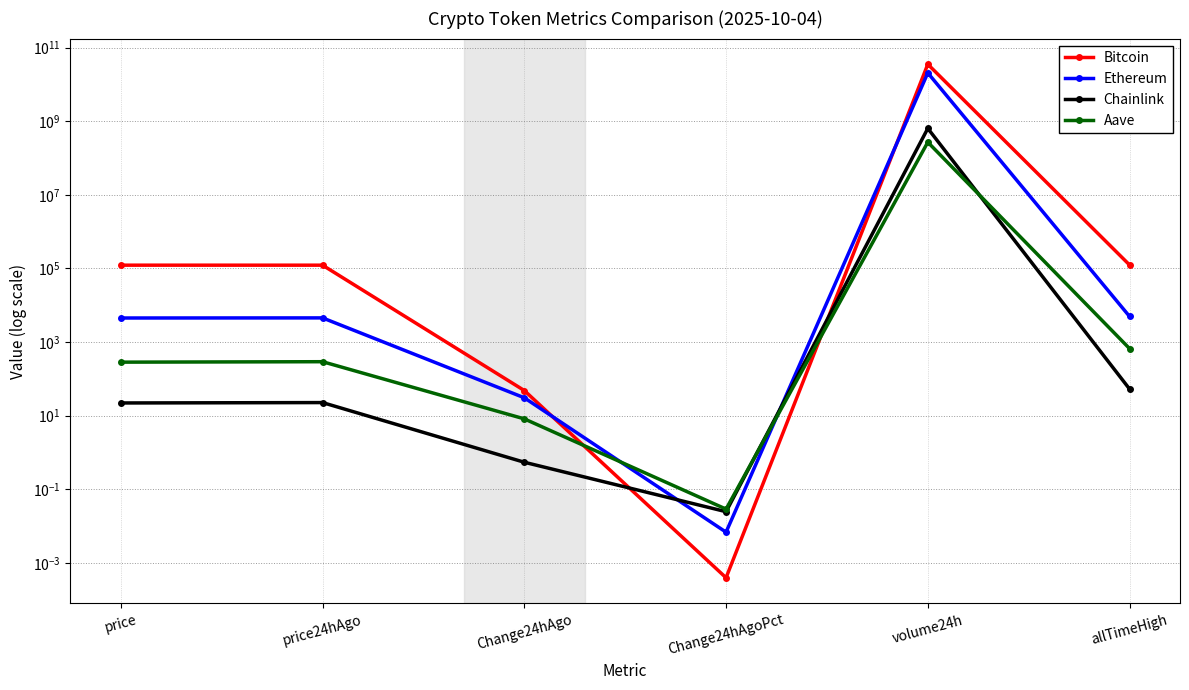

What is the sum of the Aave values at price and price24hAgo?

574.9